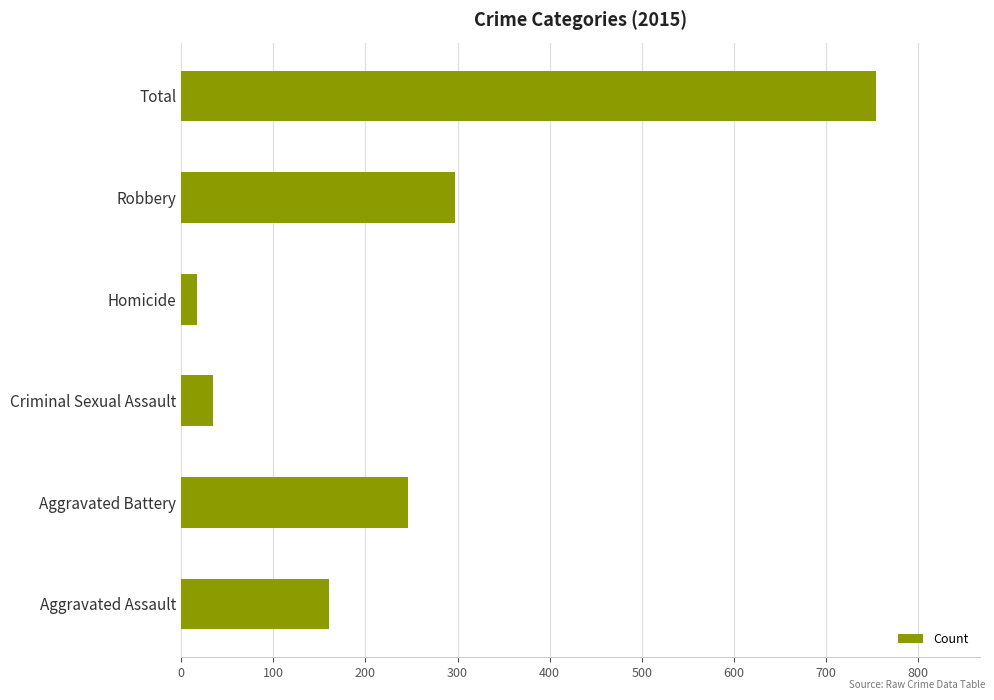

At which label is the value closest to 385?

Robbery